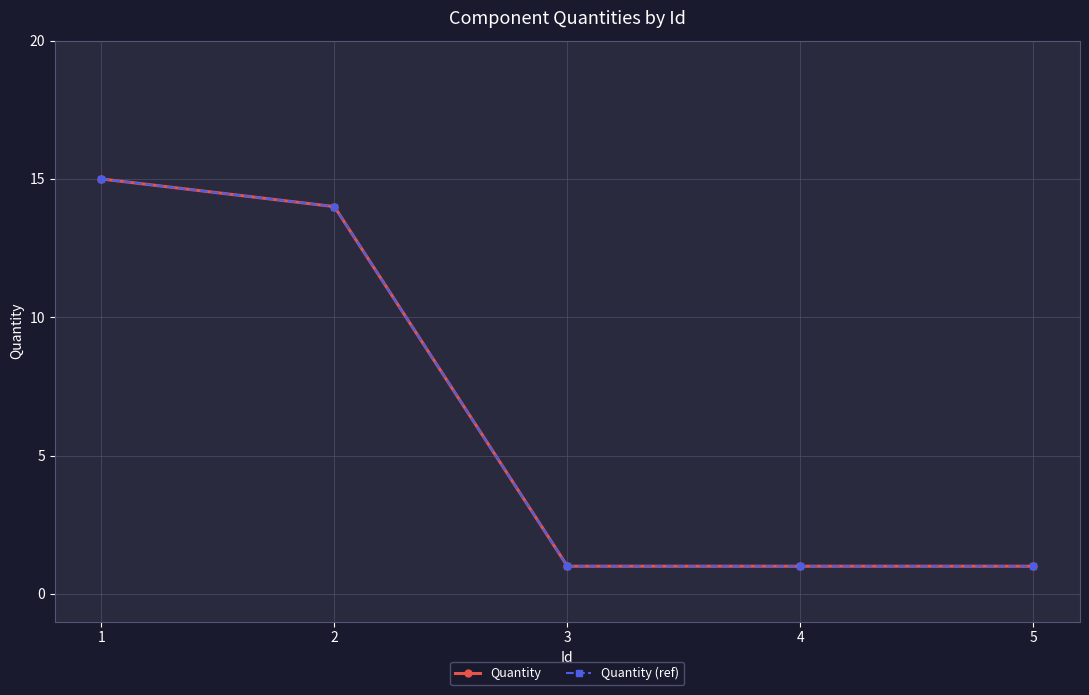

What is the value of the Quantity point at the 1st from the left?

15